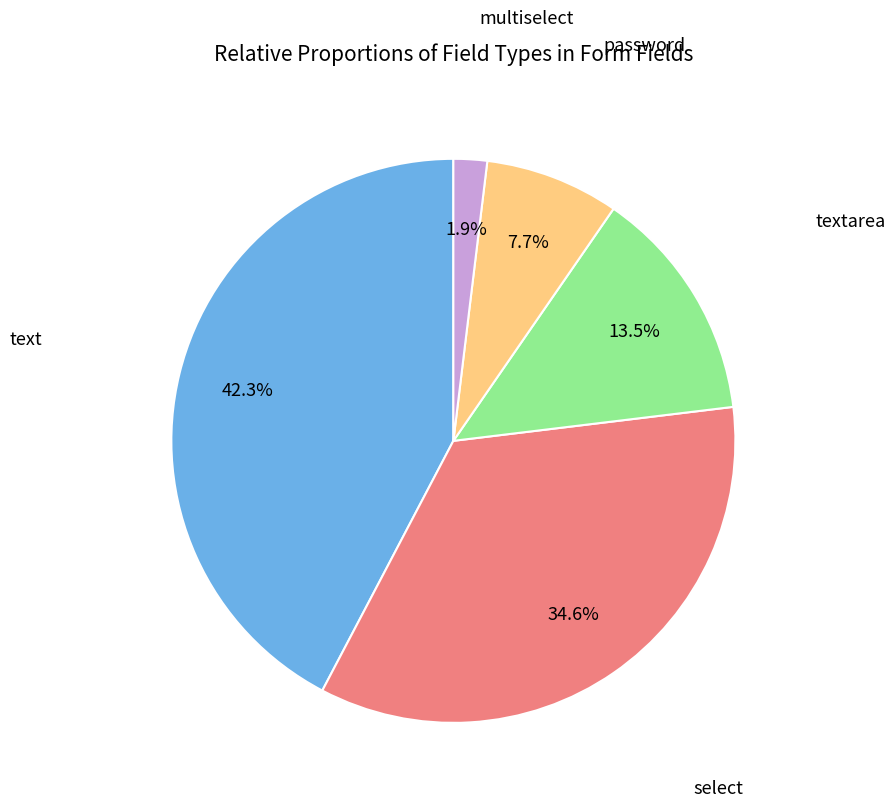

Does any single category account for the majority?

No